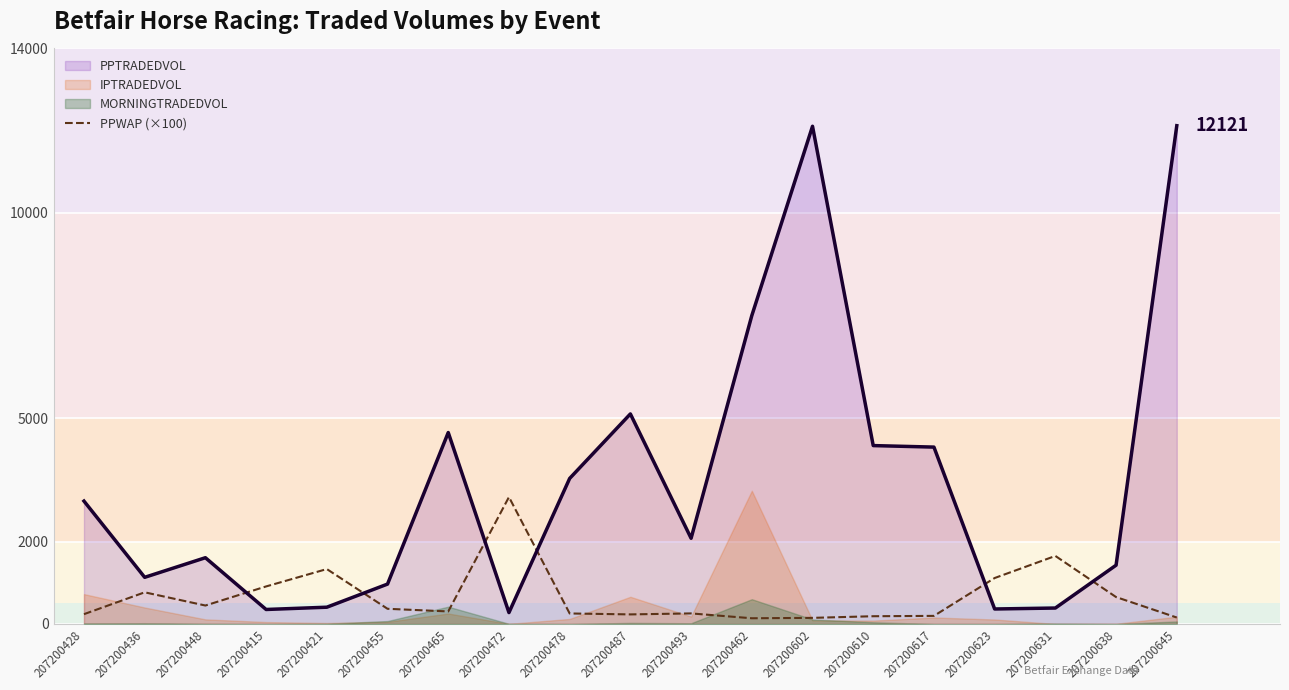

The value at 207200421 is 621.2. True or false?

False